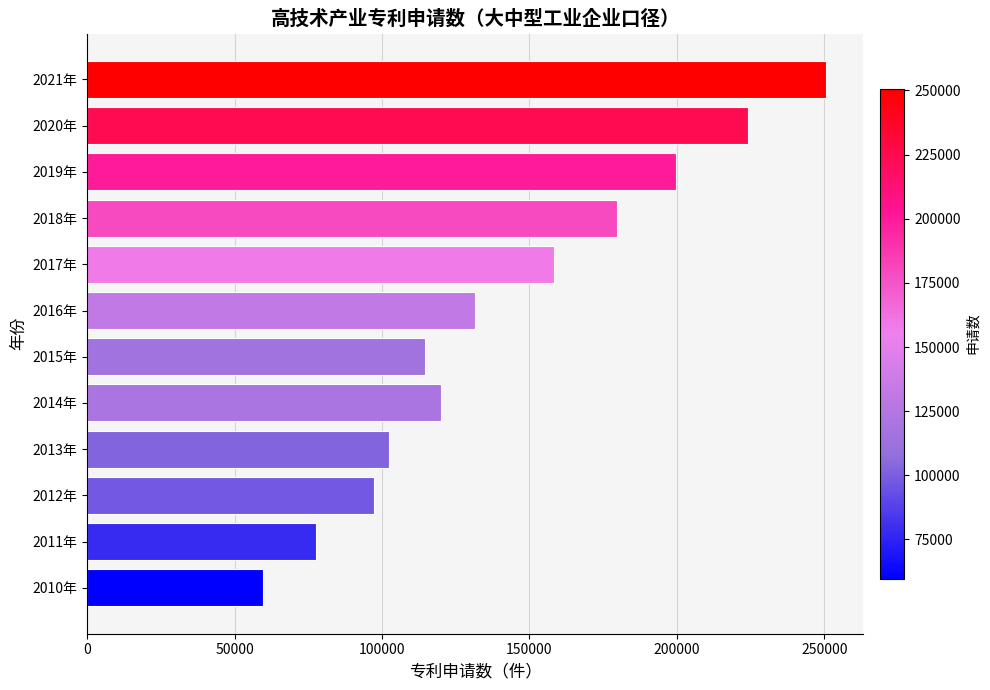

Reading bottom to top, extract all data points from this chart.

2010年=59683	2011年=77725	2012年=97200	2013年=102532	2014年=120077	2015年=114562	2016年=131680	2017年=158354	2018年=179600	2019年=199660	2020年=224198	2021年=250746